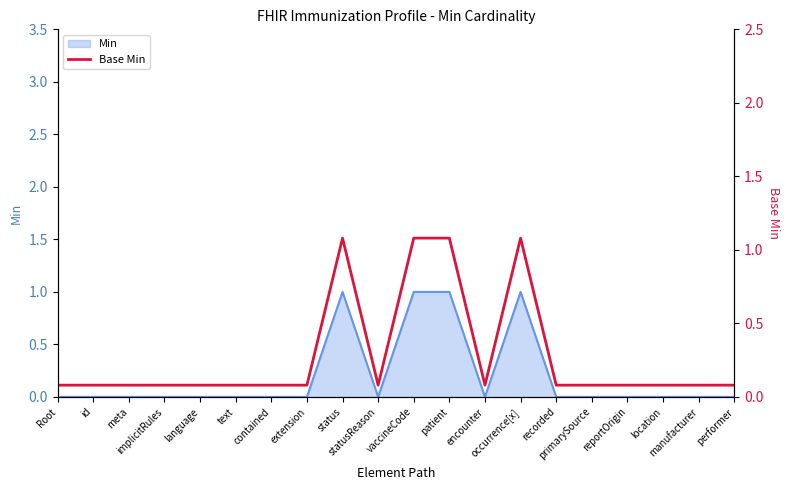

What is the label of the 3rd point from the right?

location